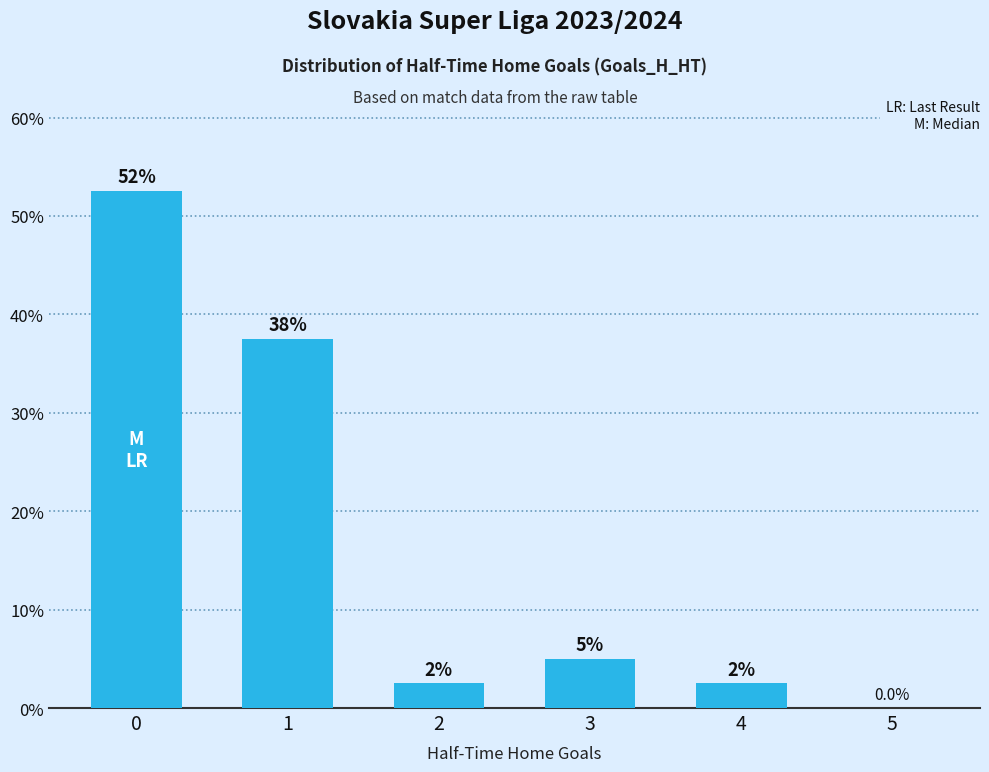

How many bars are there in total?

6